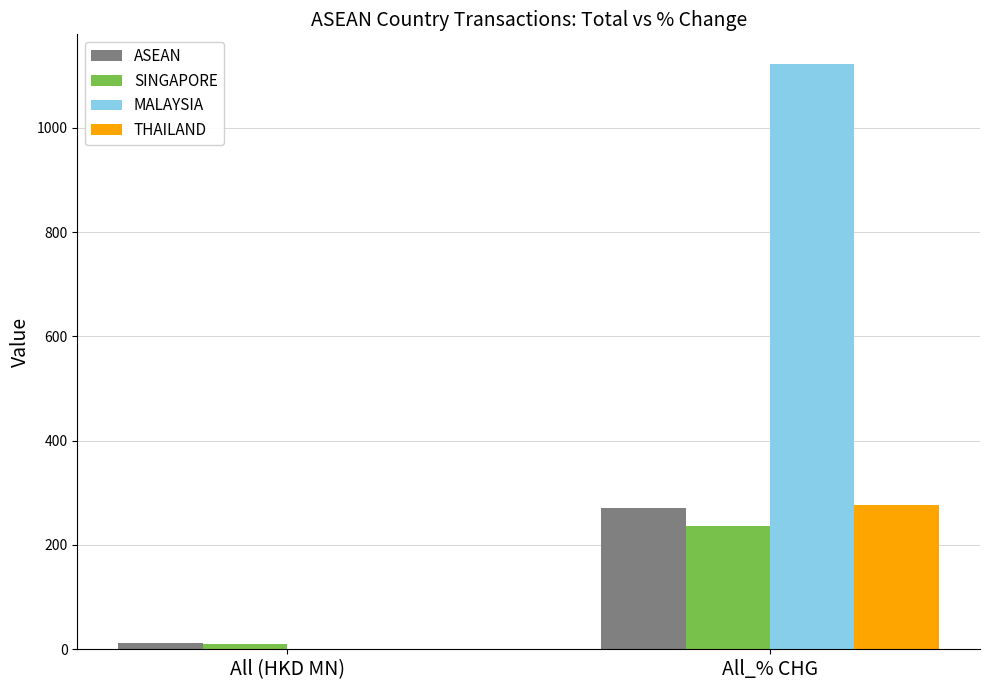

Which series has the largest range (max minus min)?

MALAYSIA